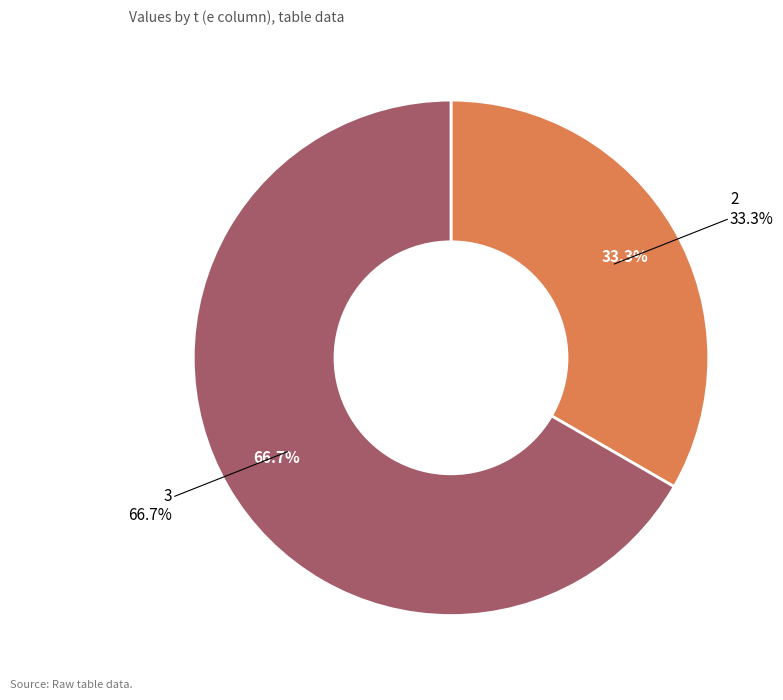

To the nearest percent, what percentage of the pie is 3?

67%